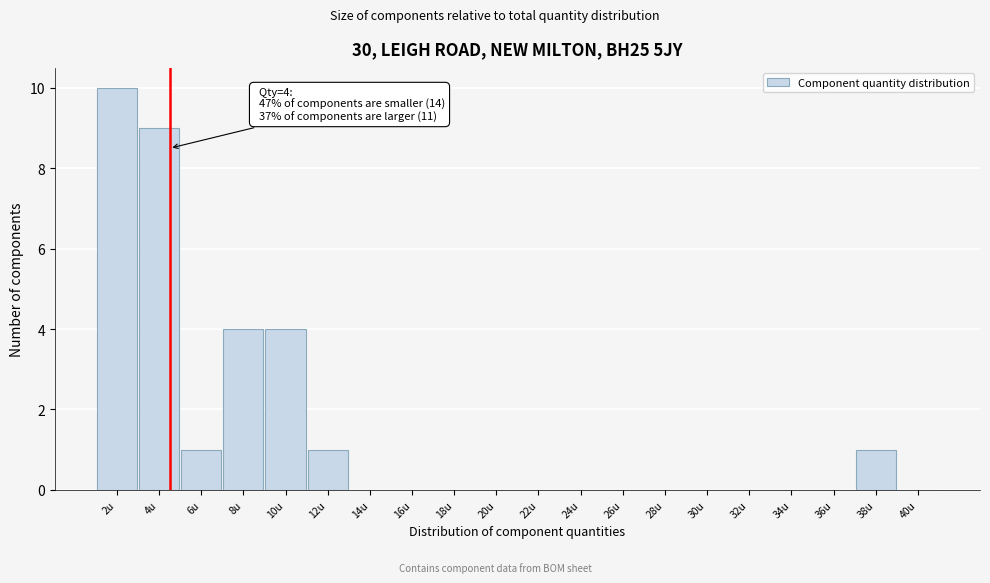

Reading left to right, what are all the values shown in this chart?

2u=10	4u=9	6u=1	8u=4	10u=4	12u=1	14u=0	16u=0	18u=0	20u=0	22u=0	24u=0	26u=0	28u=0	30u=0	32u=0	34u=0	36u=0	38u=1	40u=0